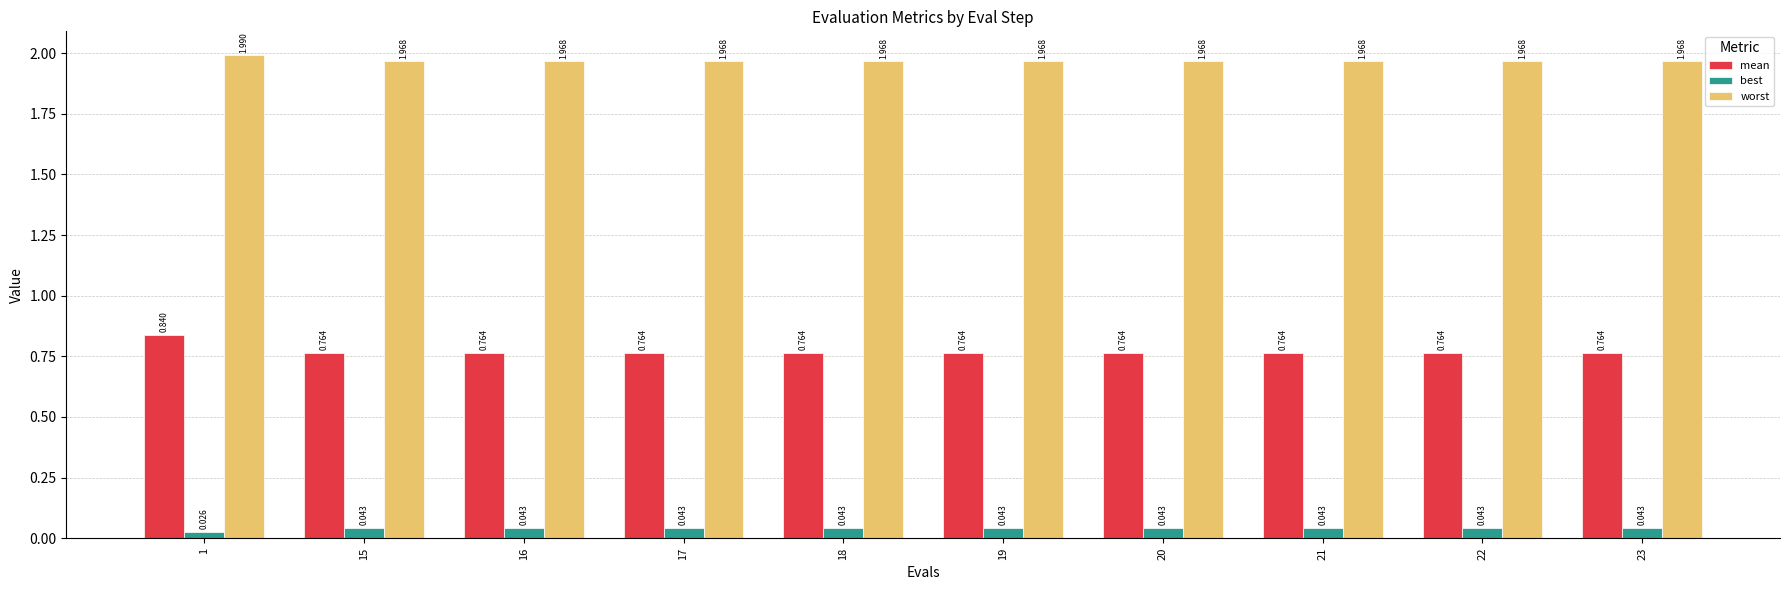

How many groups of bars are there?

10